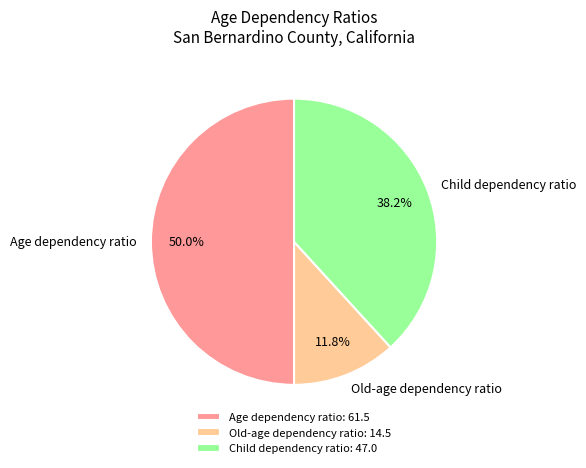

How many segments does this pie chart have?

3